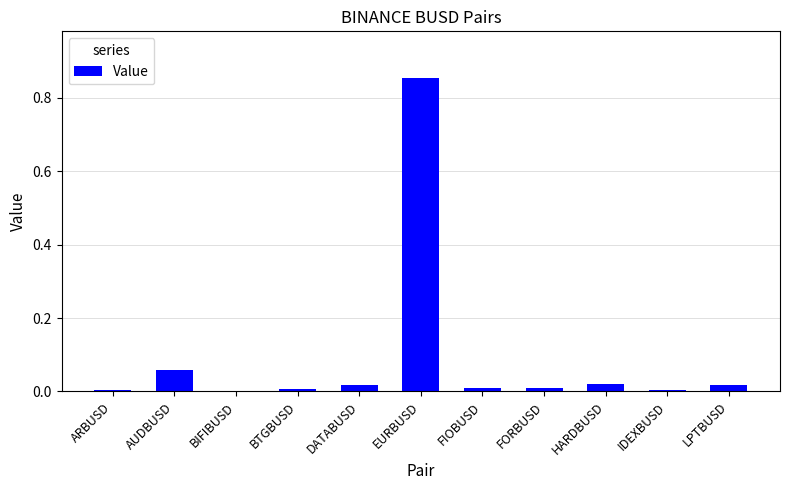

Which label corresponds to the largest value in the chart?

EURBUSD